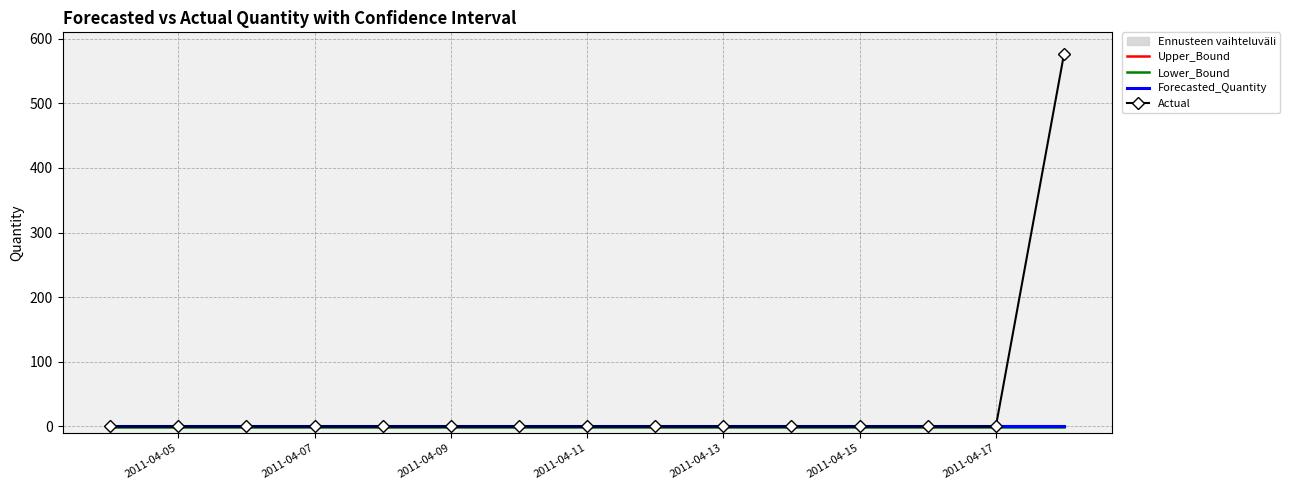

The value of Forecasted_Quantity at 2011-04-15 is 0. True or false?

True